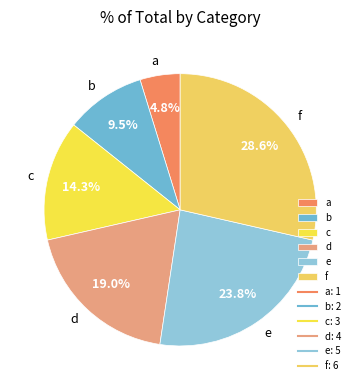

Does a account for over 50% of the chart?

No